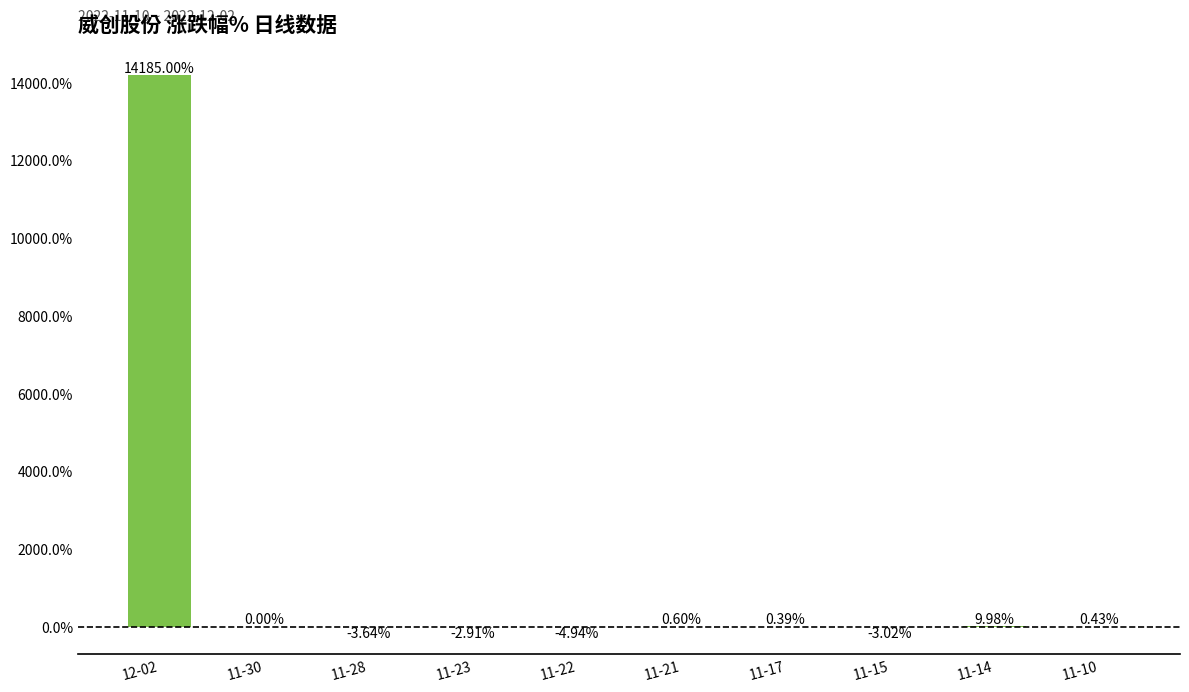

What value does the data have at 11-23?

-2.9